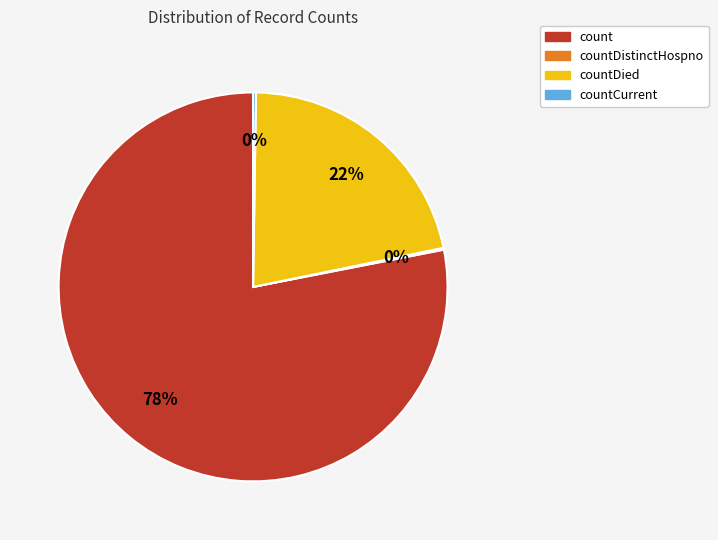

To the nearest percent, what is the difference between the largest and smallest slice percentages?

78%